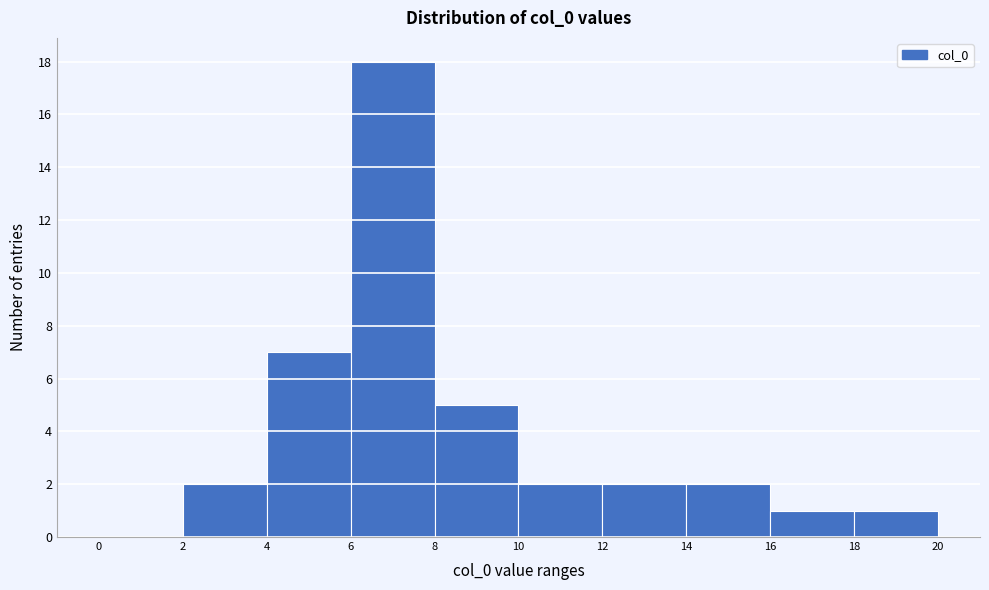

Reading left to right, list every bar in this chart as the range it spans on the x-axis followed by its height. The values are not printed on the chart, so give them approximately, as read against the axis.

0 to 2: 0
2 to 4: 2
4 to 6: 7
6 to 8: 18
8 to 10: 5
10 to 12: 2
12 to 14: 2
14 to 16: 2
16 to 18: 1
18 to 20: 1